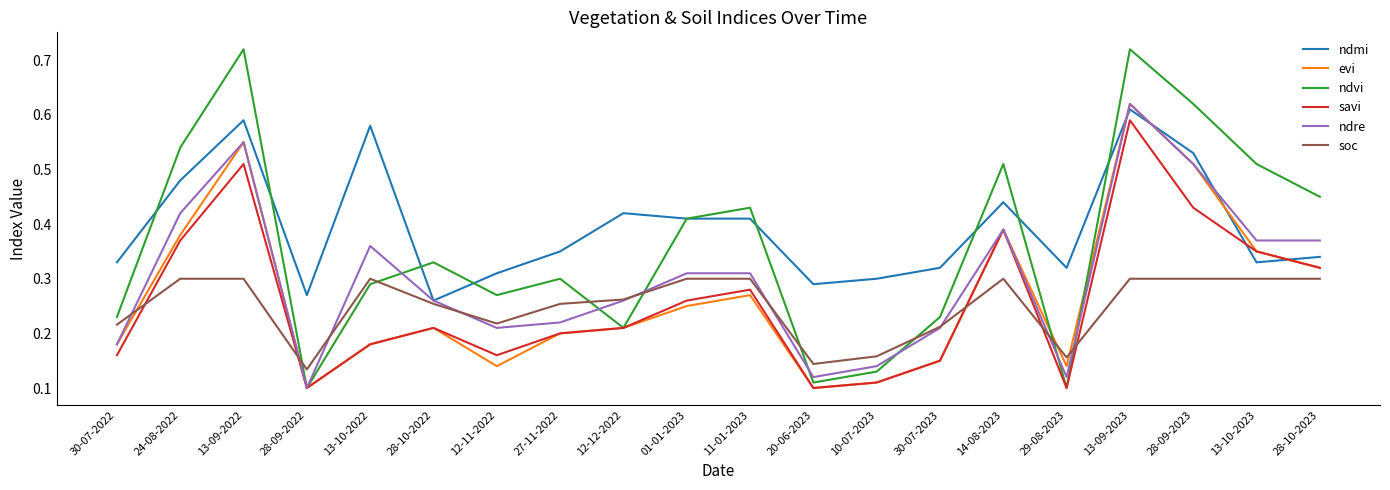

True or false: ndre has a value of 0.1 at 30-07-2023.

False